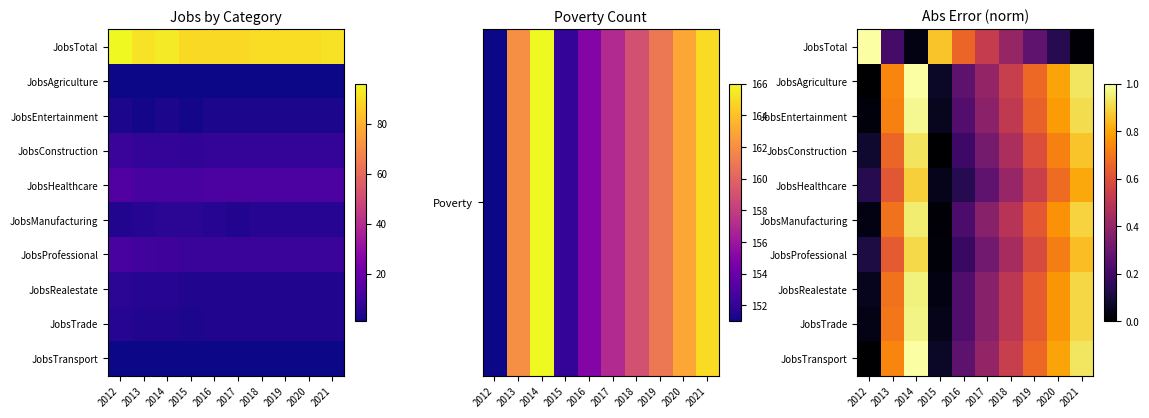

At which label does JobsTransport reach its minimum?

2012